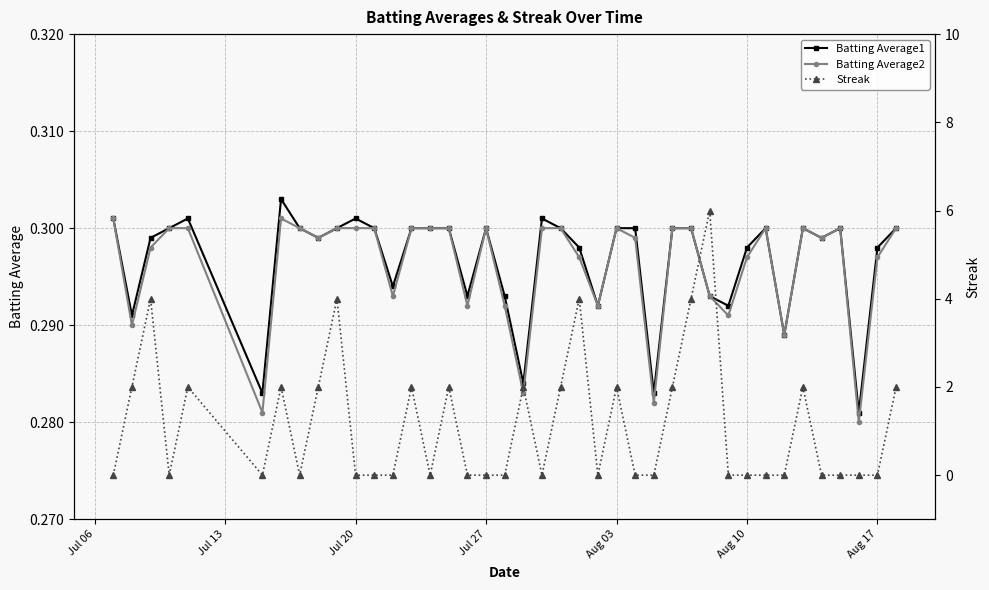

True or false: Batting Average1 has more than 0 points higher than both neighbors.

True